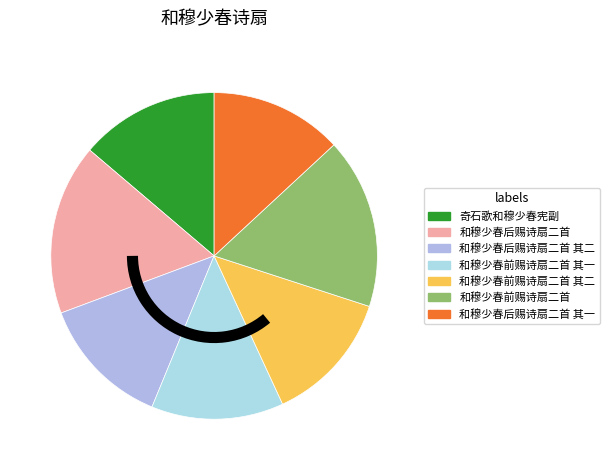

How many slices are in this pie chart?

7